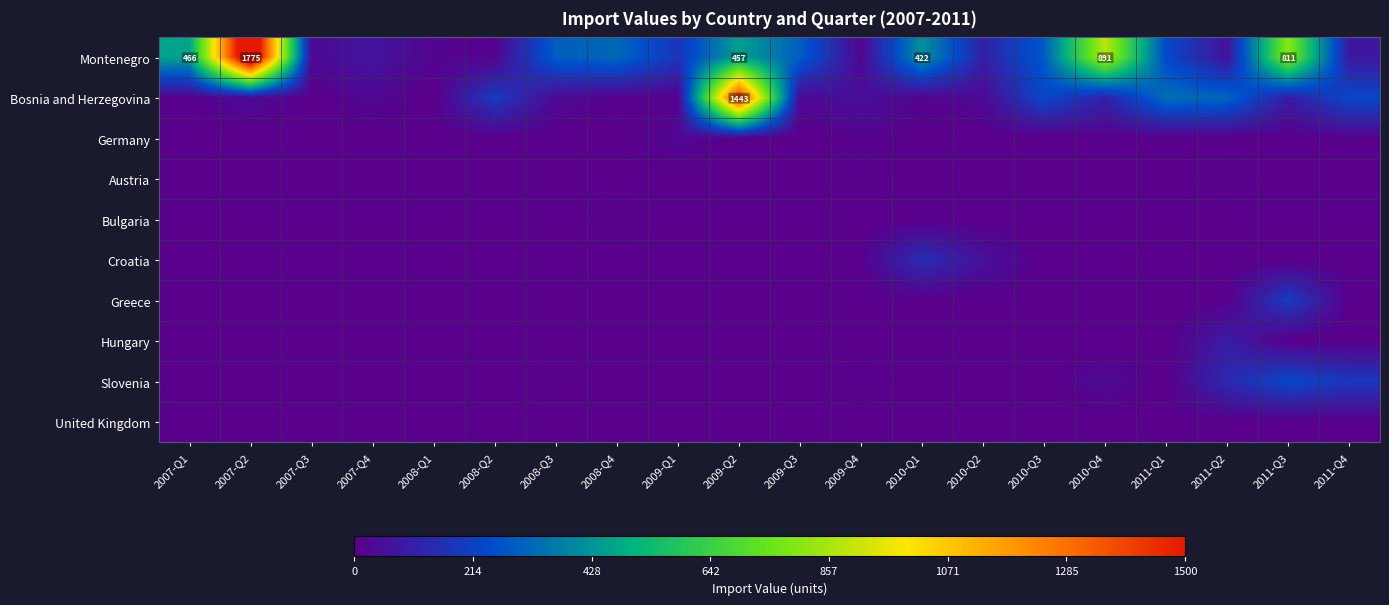

The value of Croatia at 2011-Q1 is 51. True or false?

False